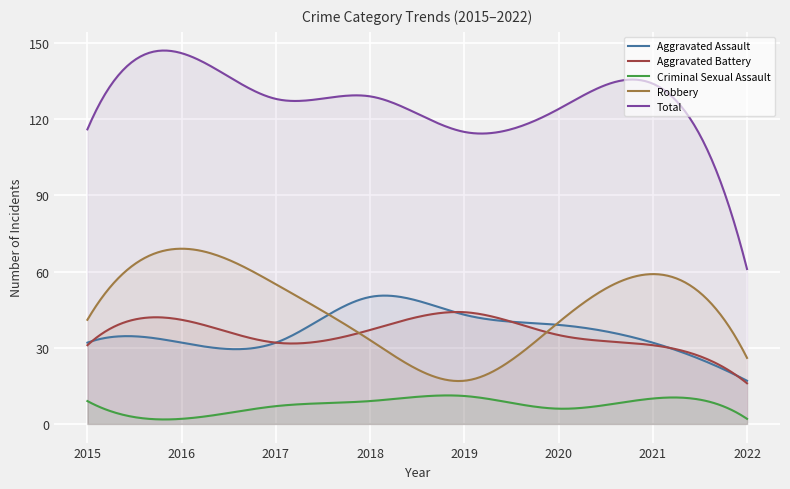

Reading left to right, what are all the values shown in this chart?

Aggravated Assault: 32	32	32	50	43	39	32	17
Aggravated Battery: 31	41	32	37	44	35	31	16
Criminal Sexual Assault: 9	2	7	9	11	6	10	2
Robbery: 41	69	55	33	17	40	59	26
Total: 116	146	128	129	115	124	134	61